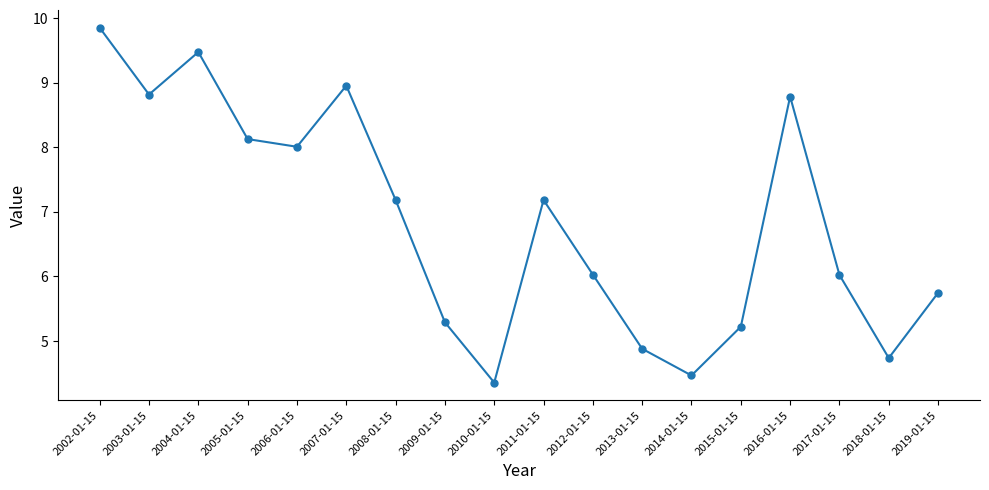

Between 2012-01-15 and 2015-01-15, which is larger?

2012-01-15